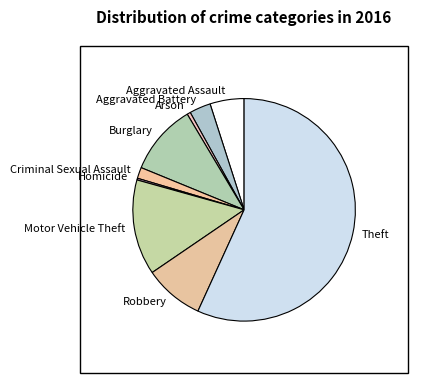

Which category has the biggest portion of the pie?

Theft